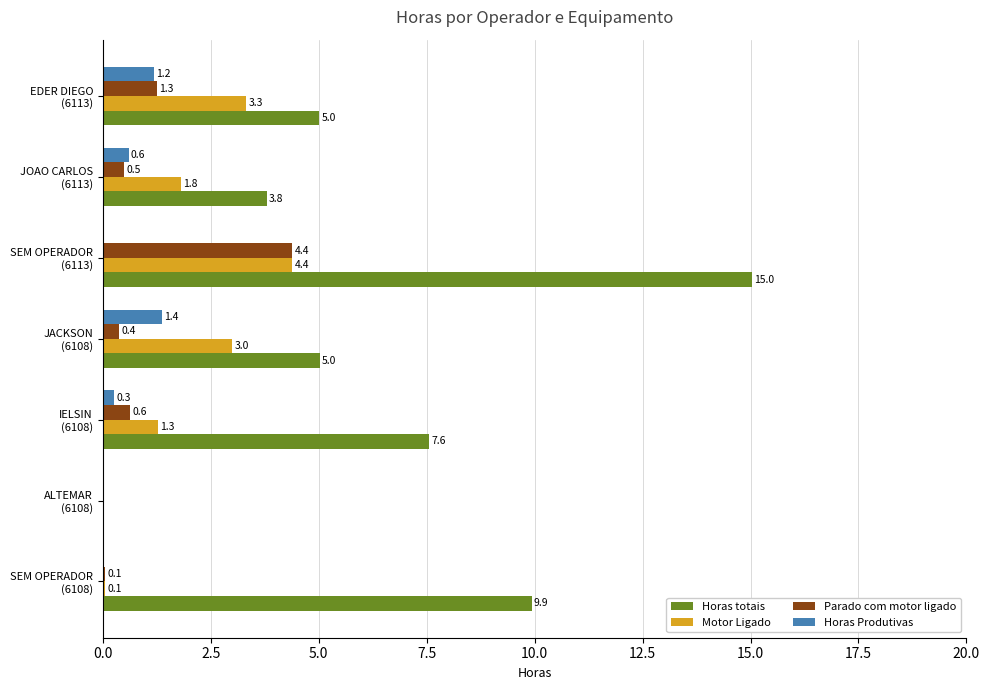

What is the greatest value displayed?

15.0